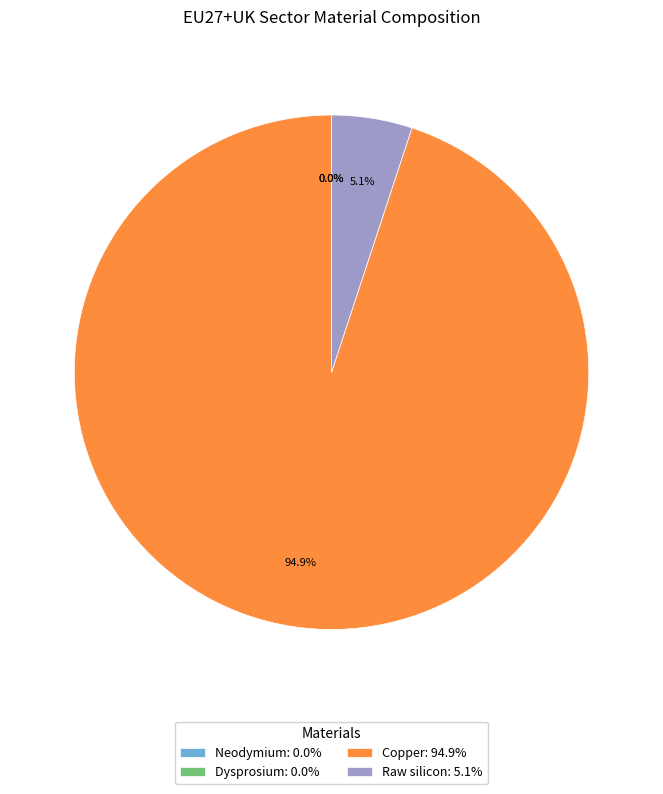

How many segments does this pie chart have?

4